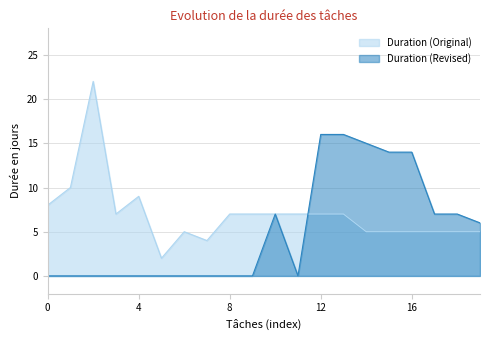

What is the spread (max minus min) of values at 4?

9